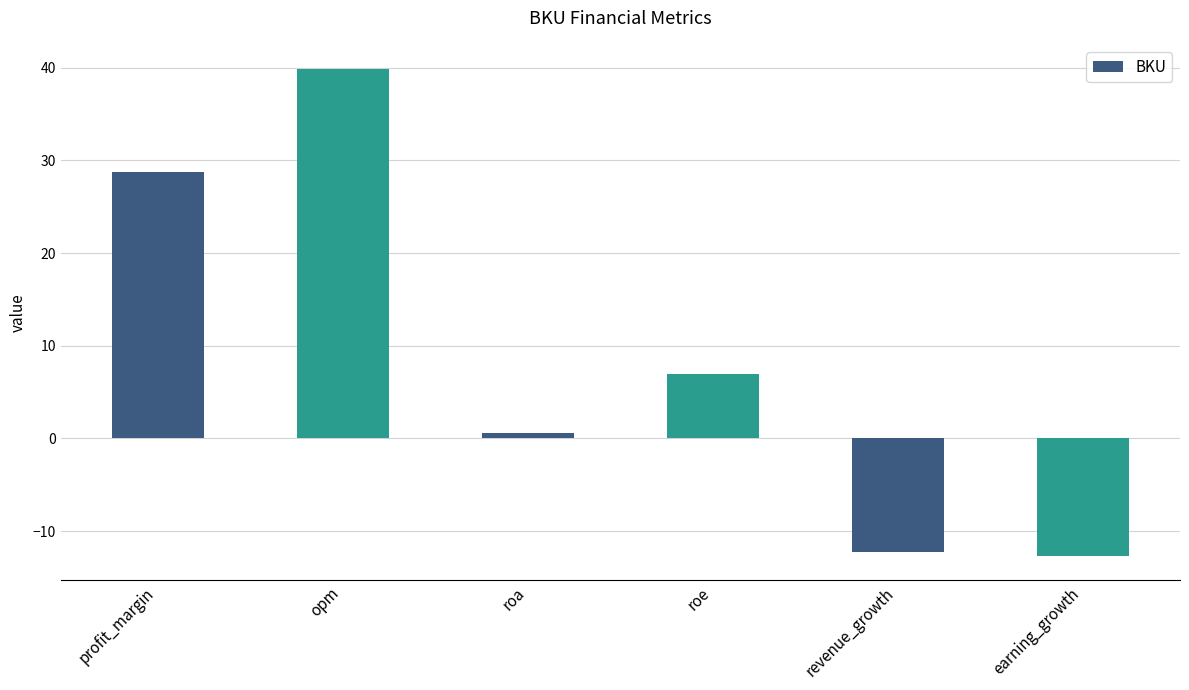

What is the change in value from roa to earning_growth?

-13.3